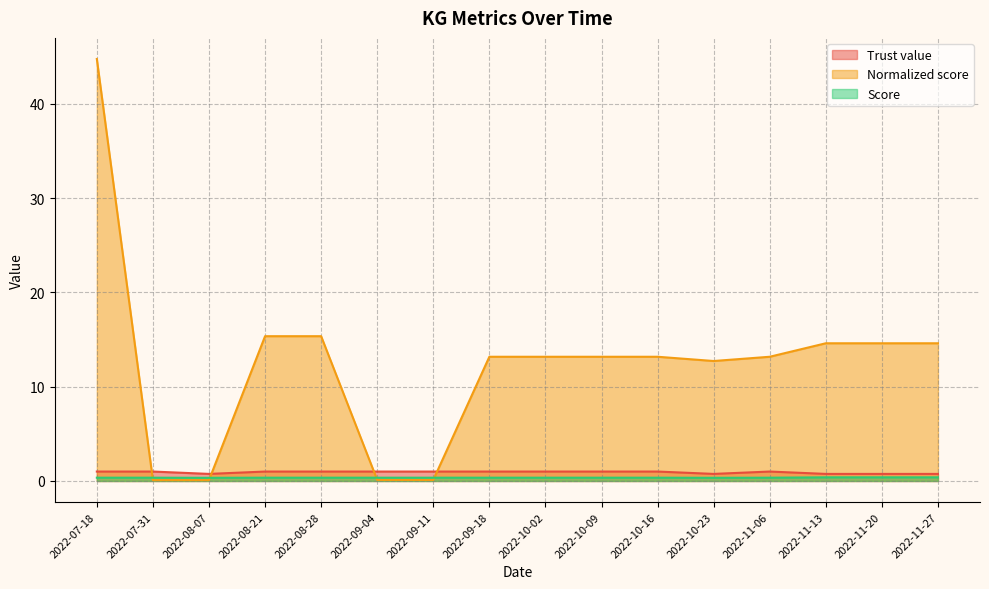

What is the difference between the highest and lowest values at 2022-07-18?

44.4